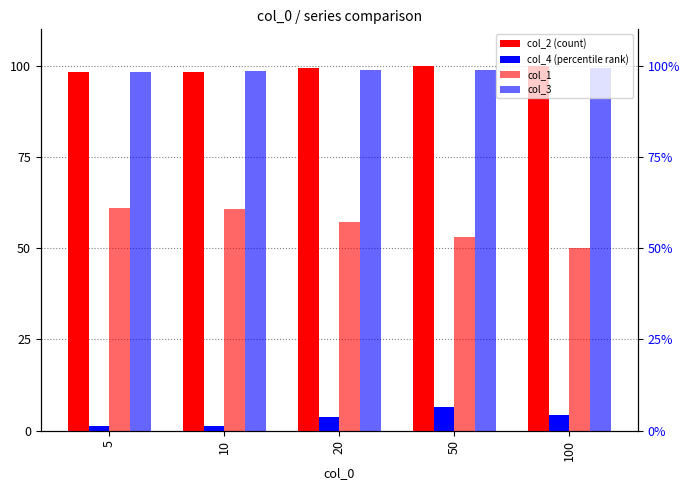

Is the value of col_4 at 5 greater than the value of col_2 at 10?

No